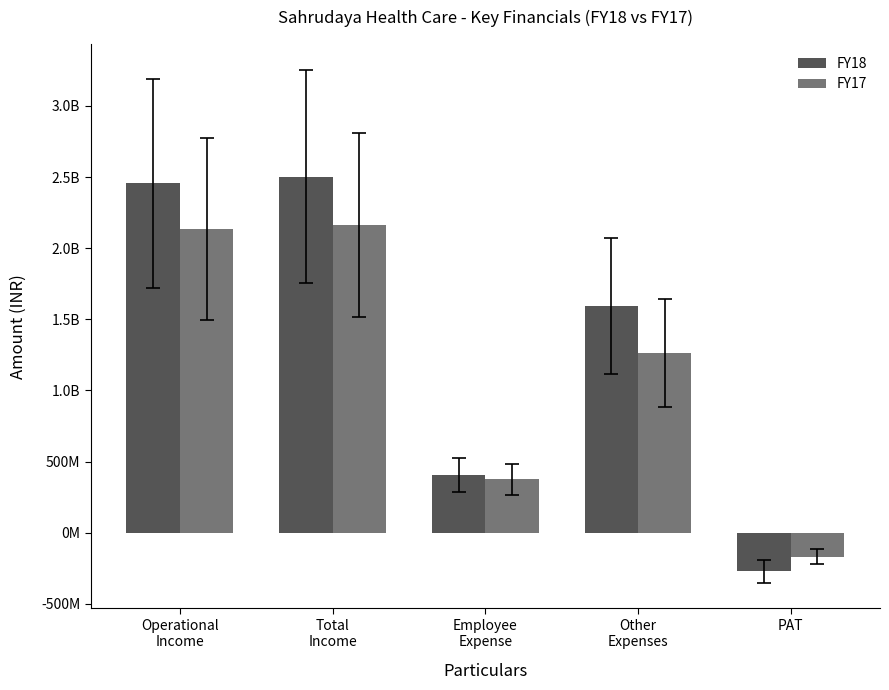

What are all the series names shown in the legend?

FY18, FY17